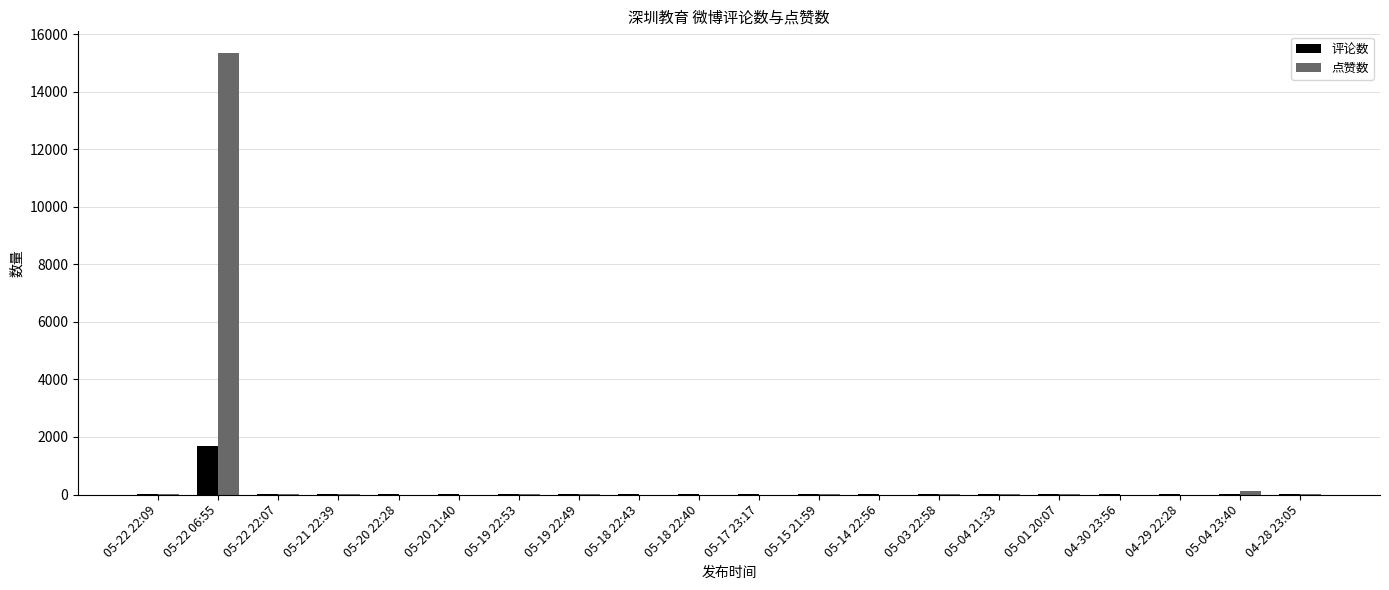

At which label does 点赞数 first exceed 2?

05-22 22:09